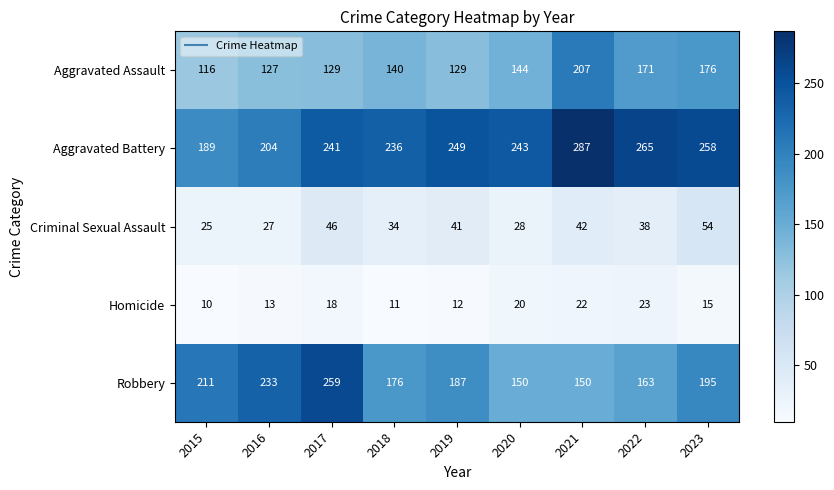

What is the maximum value for Aggravated Assault?

207